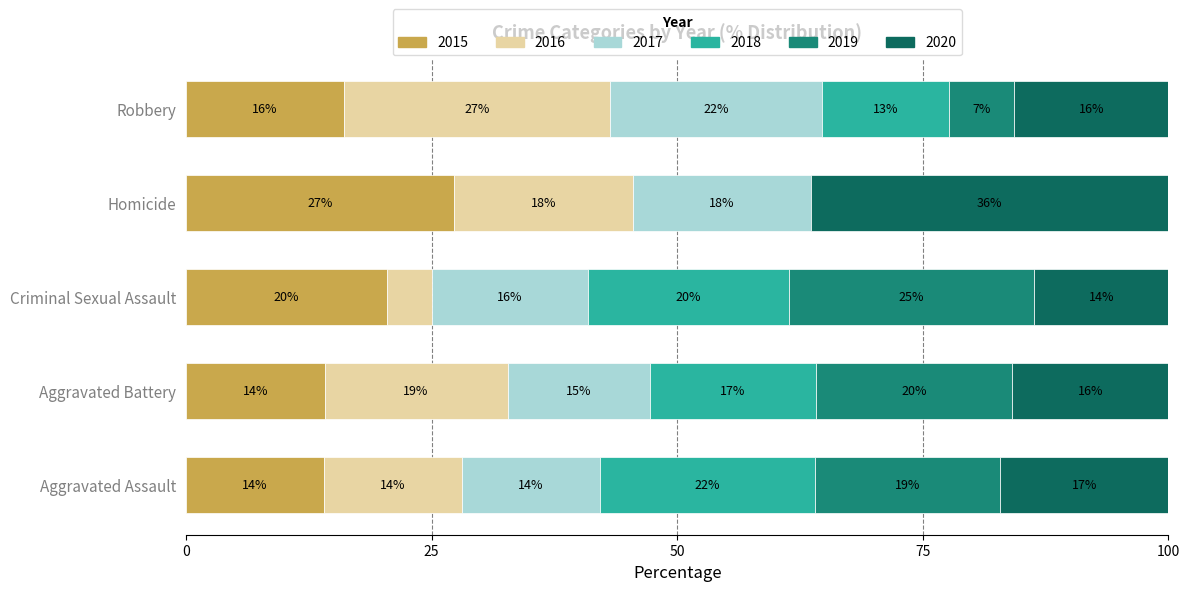

The 2015 series shows 14.1 at Aggravated Battery. True or false?

True